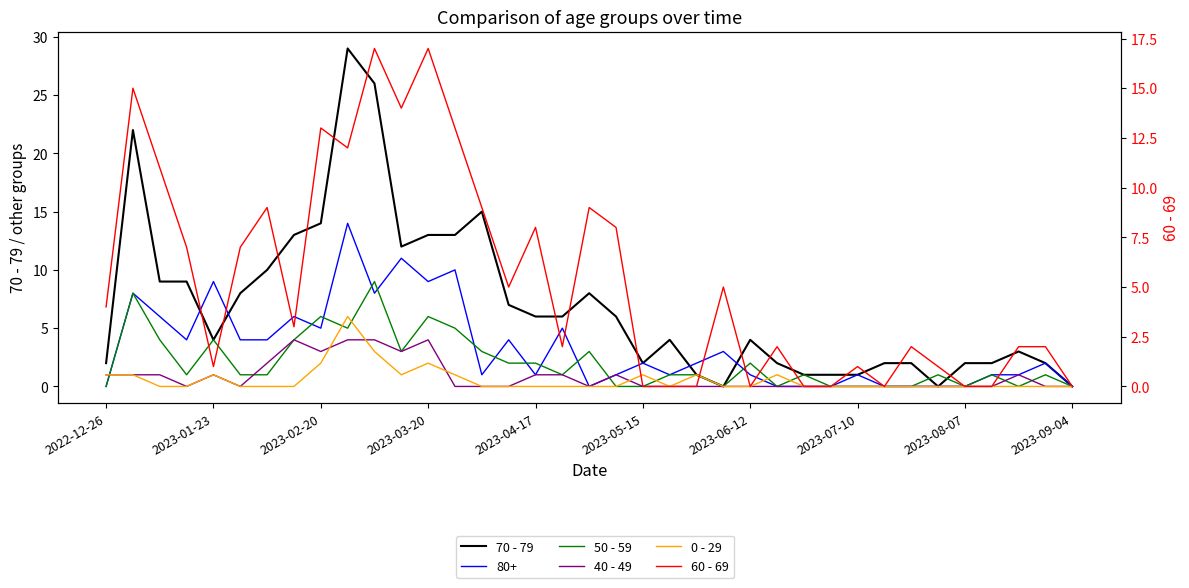

What position from the right is 18?

19